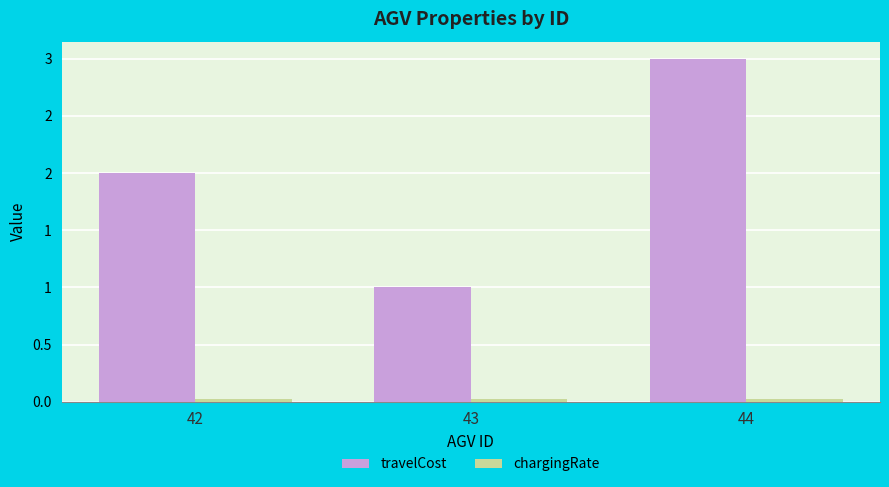

Does the chart contain any negative values?

No